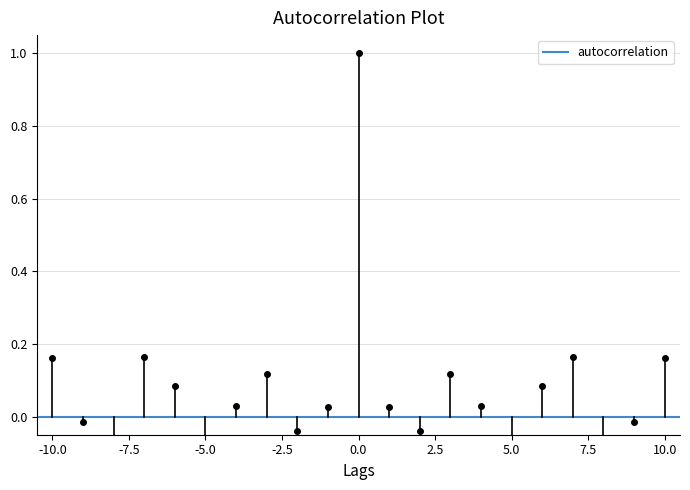

Between -10.0 and -7.5, which is larger?

-7.5